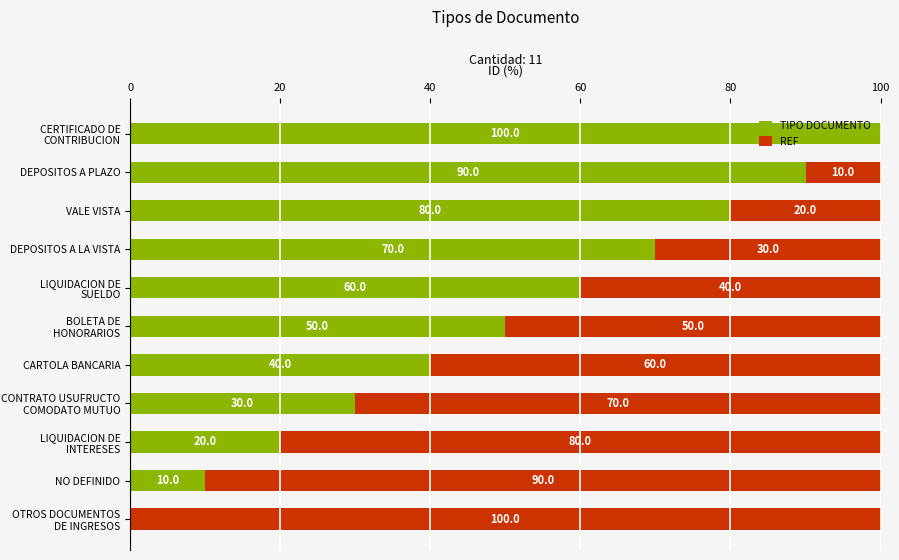

What is the highest value of the TIPO DOCUMENTO series?

100